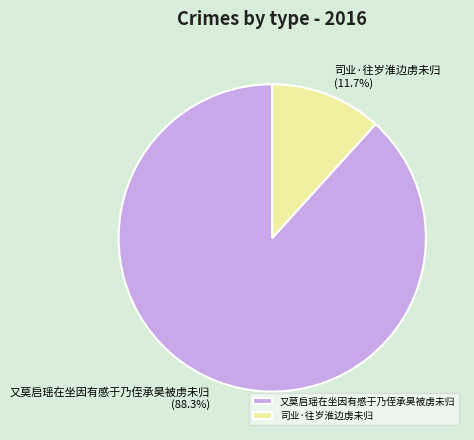

What is the majority slice?

又莫启瑶在坐因有感于乃侄承昊被虏未归